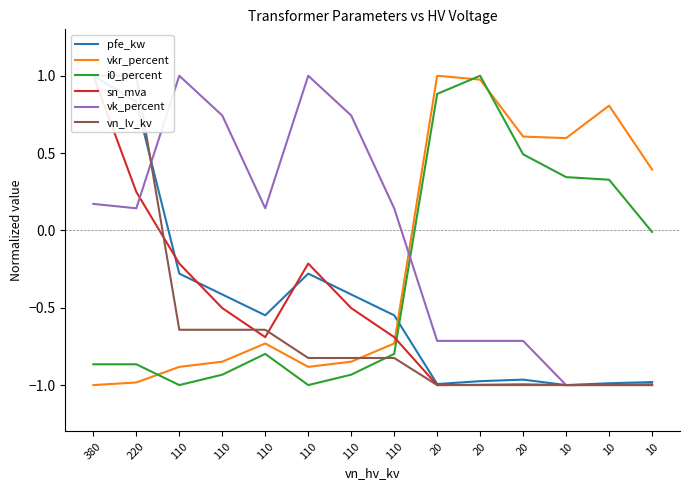

Where is the first local minimum for sn_mva?

110